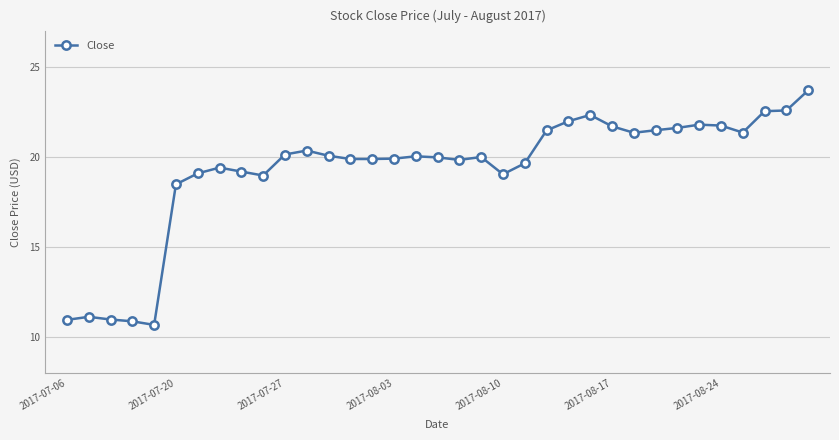

True or false: there are more than 0 points higher than both neighbors.

True